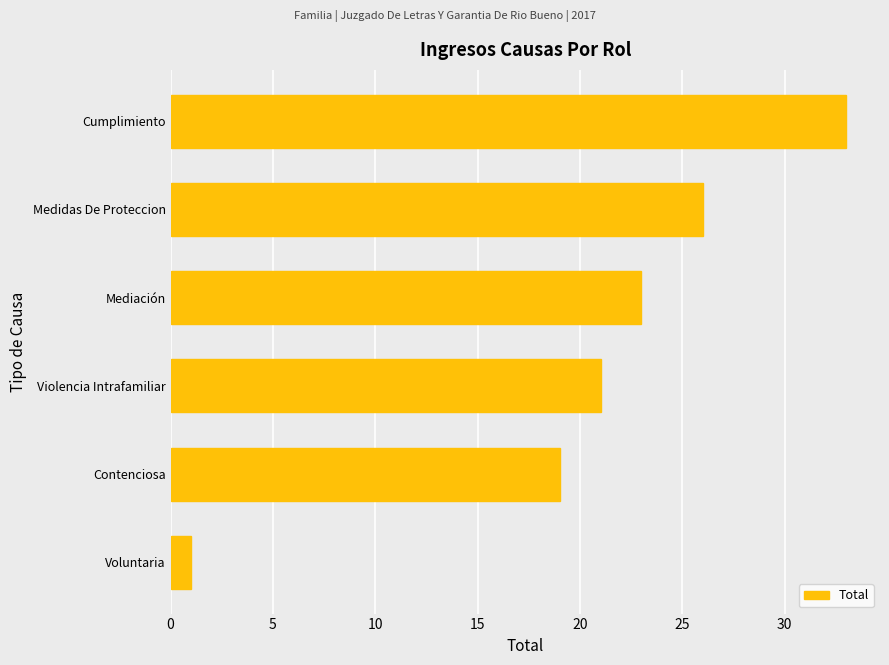

What is the greatest value displayed?

33